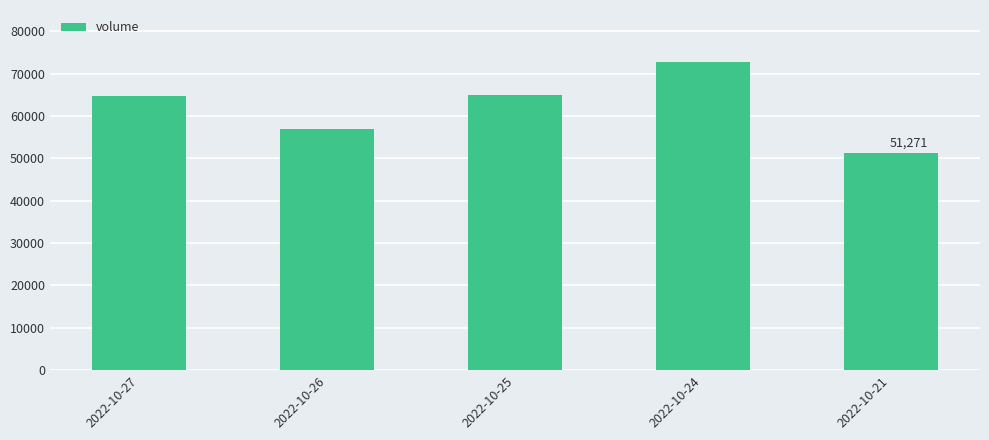

Is it true that the value at 2022-10-27 is 64734?

True